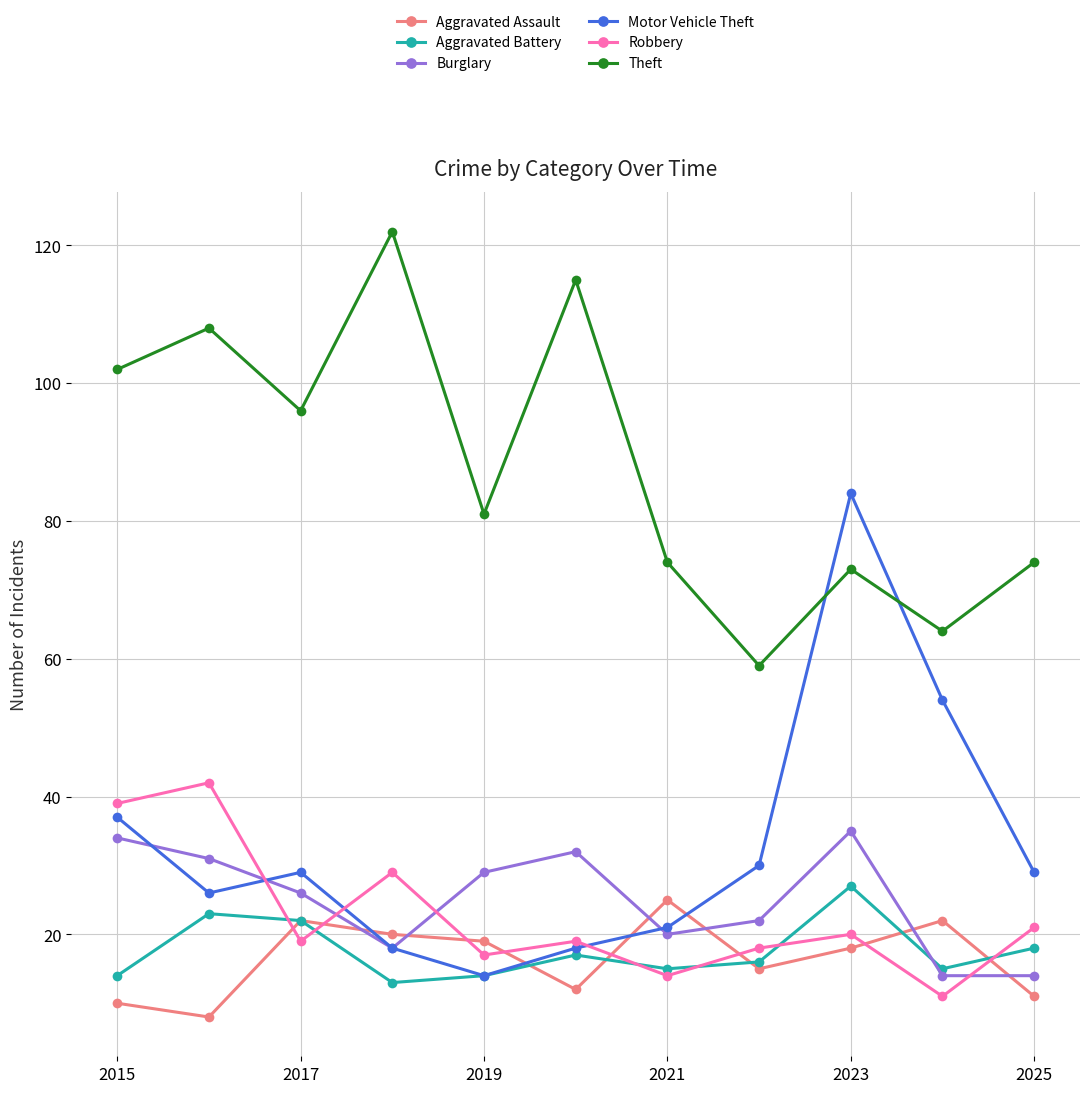

What is the maximum value for Aggravated Battery?

27